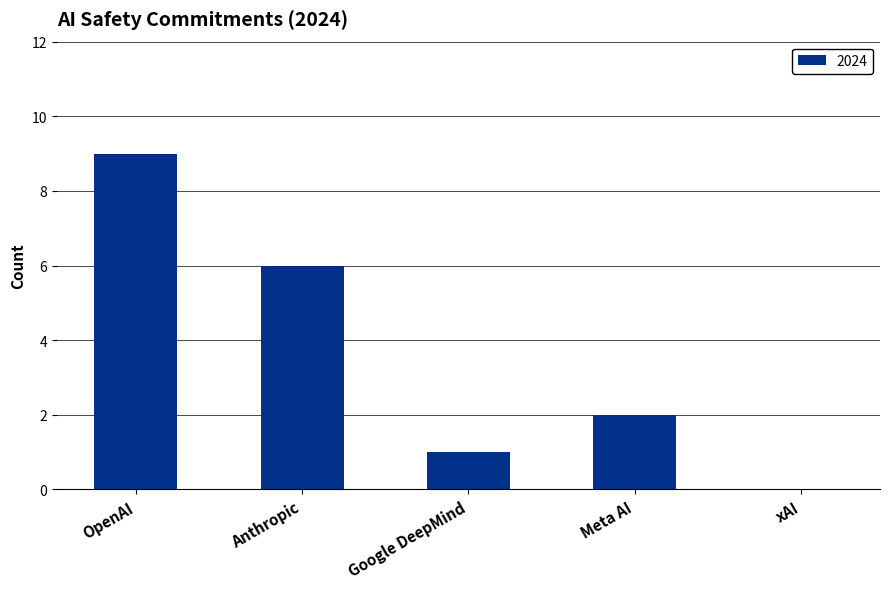

Are the bars horizontal?

No